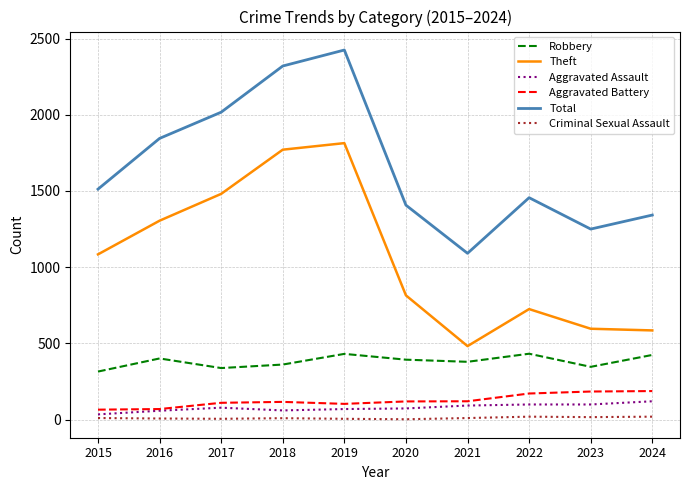

The value of Theft at 2019 is 2723. True or false?

False